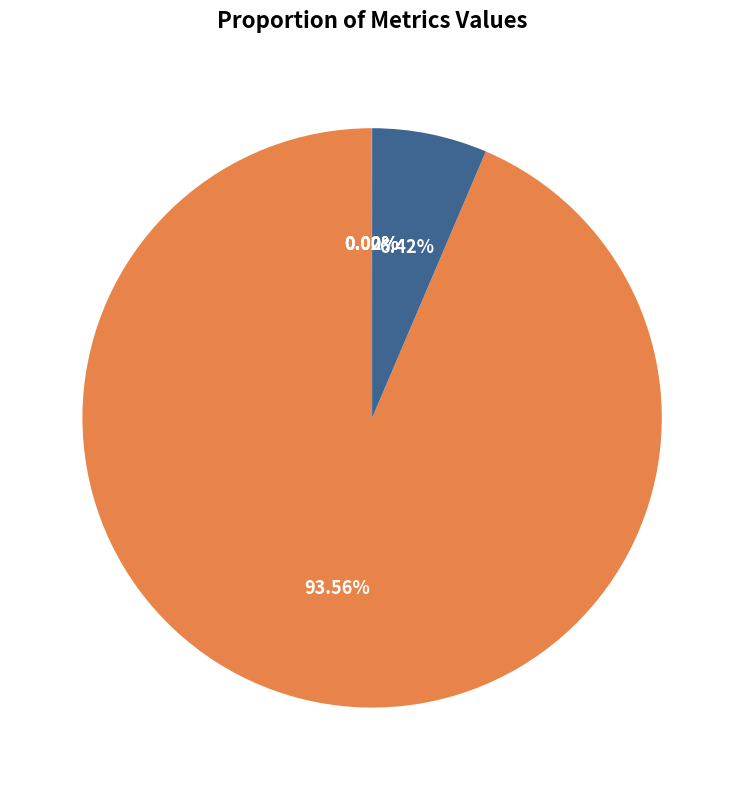

Which has a higher value, SMAPE or MAPE?

MAPE